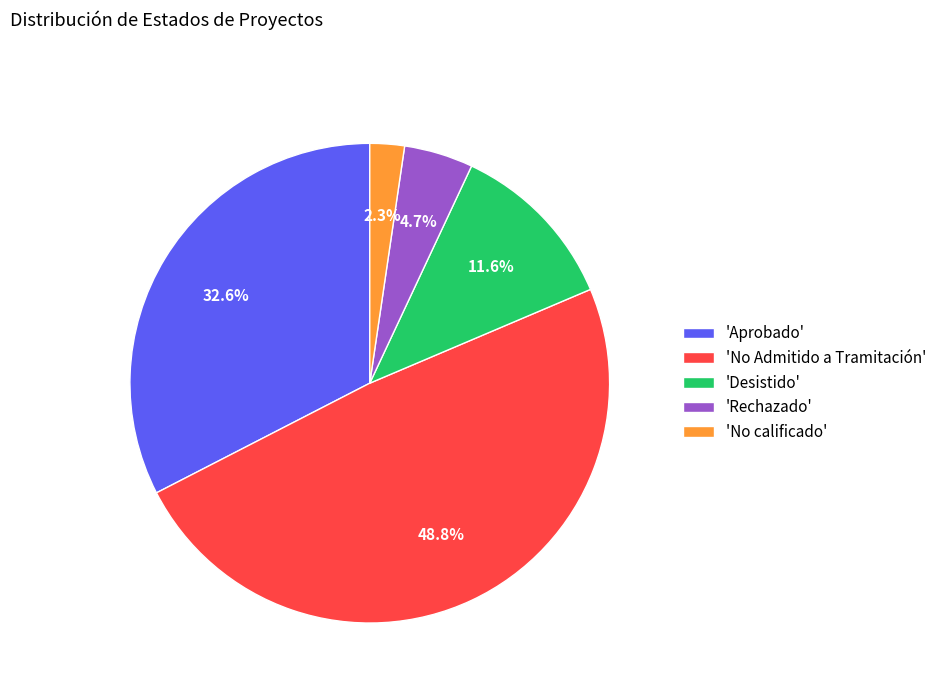

Which category has the biggest portion of the pie?

'No Admitido a Tramitación'